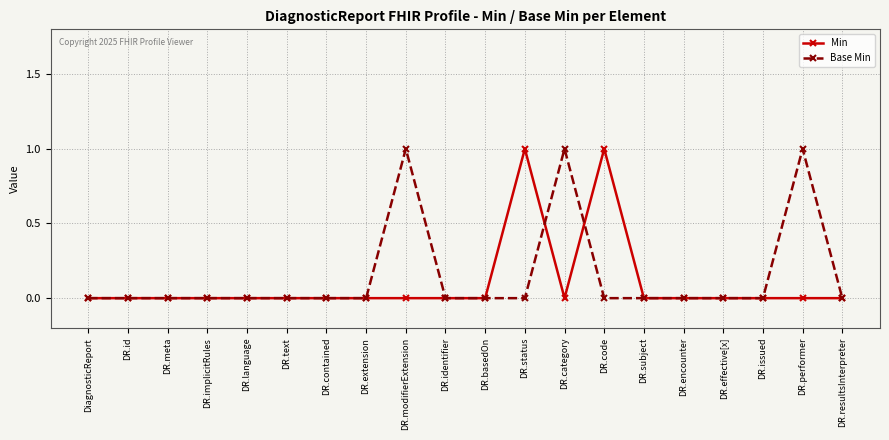

How many distinct data groups are displayed?

2